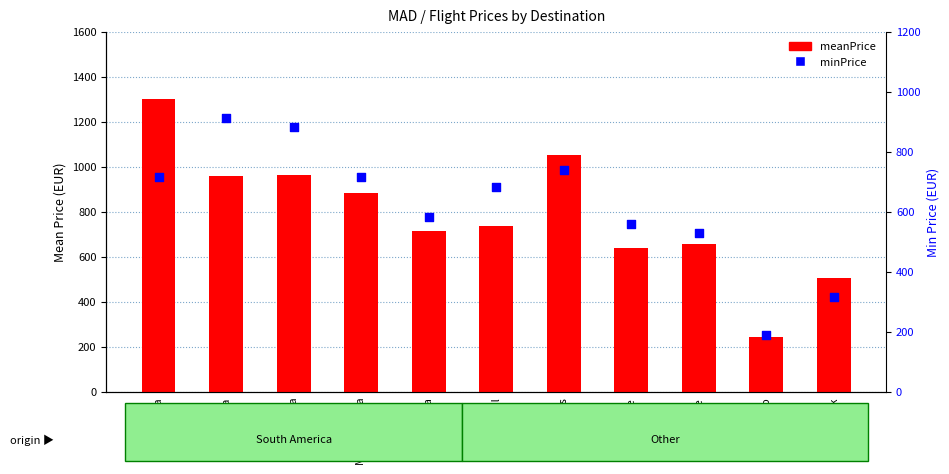

Which series contains the lowest Y value?

minPrice